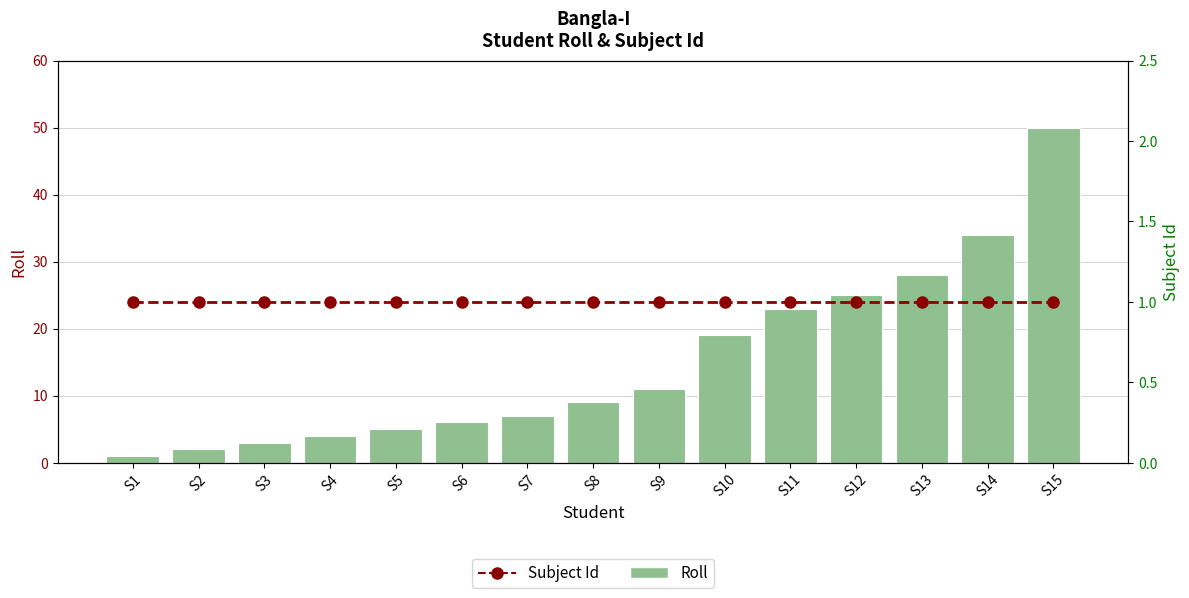

The value of Roll at S9 is 6. True or false?

False